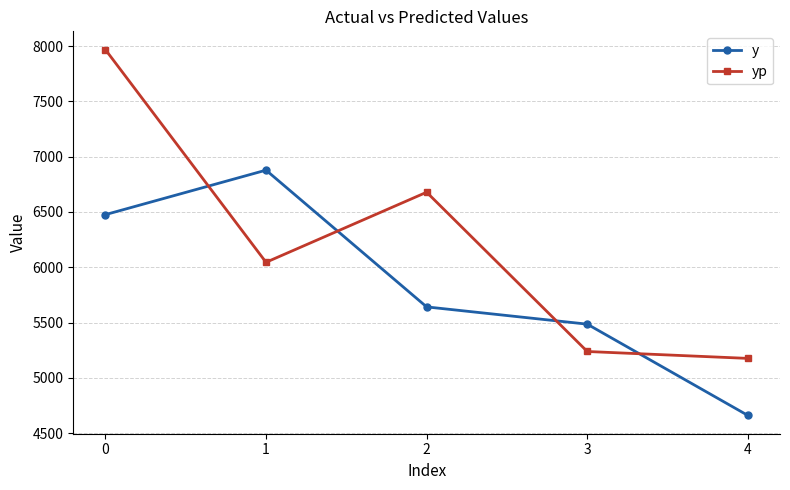

What is the total value across all series at 1?

12923.1